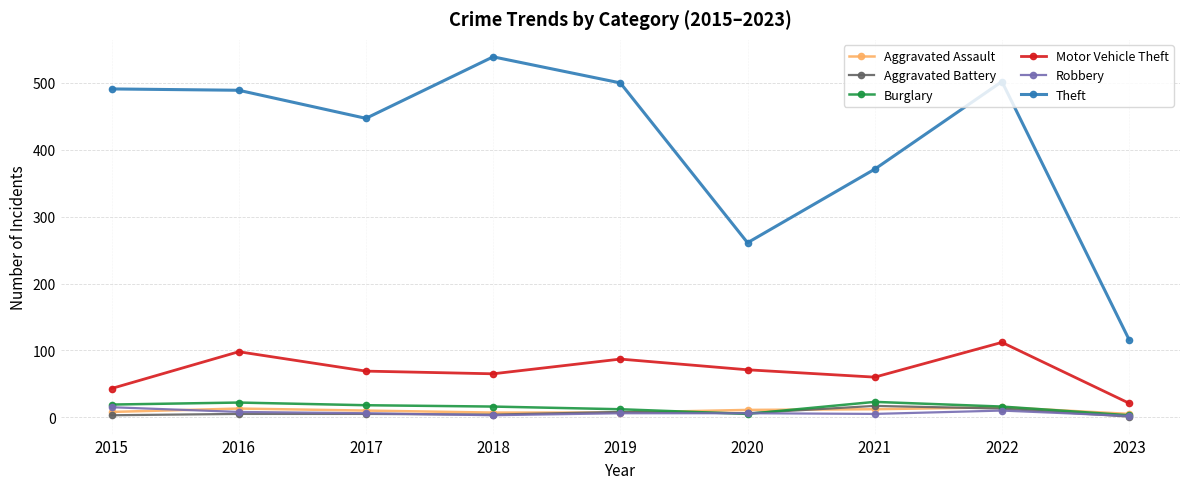

Where is Theft nearest to the value 327?

2021